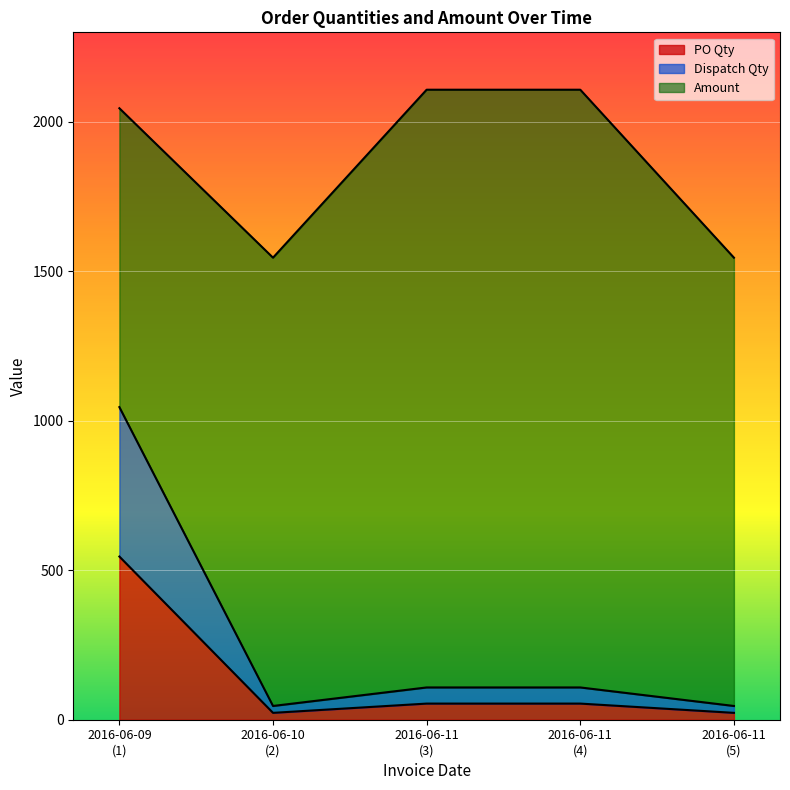

How many interior local valleys does the PO Qty series have?

1